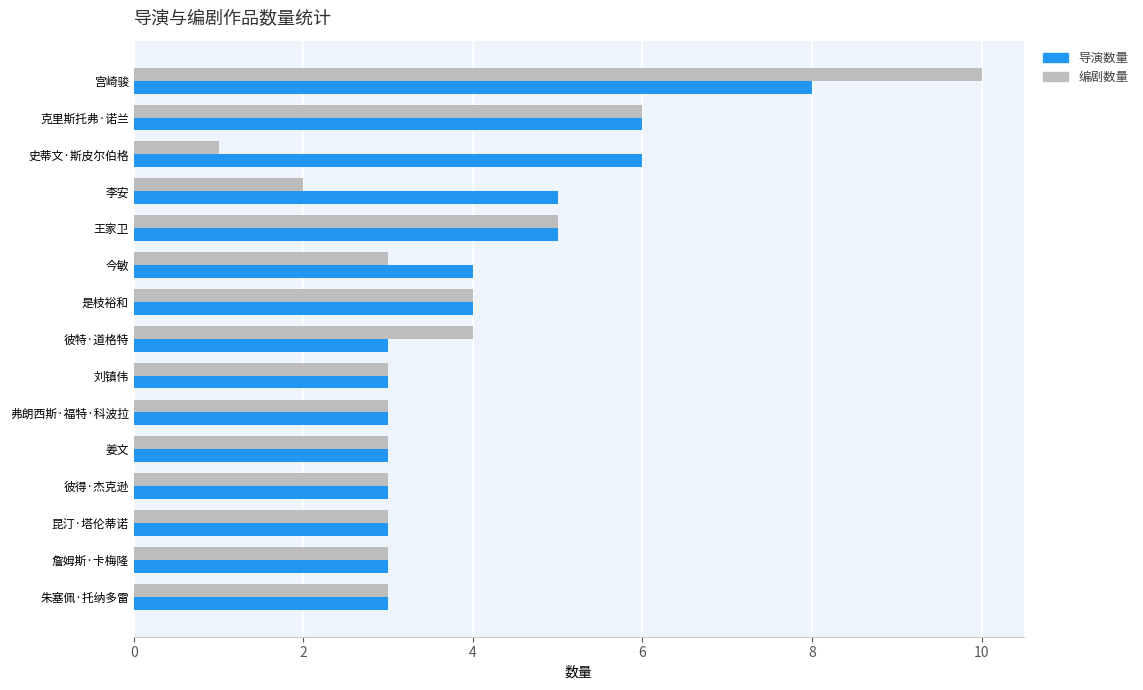

Which series has the largest total across all categories?

导演数量